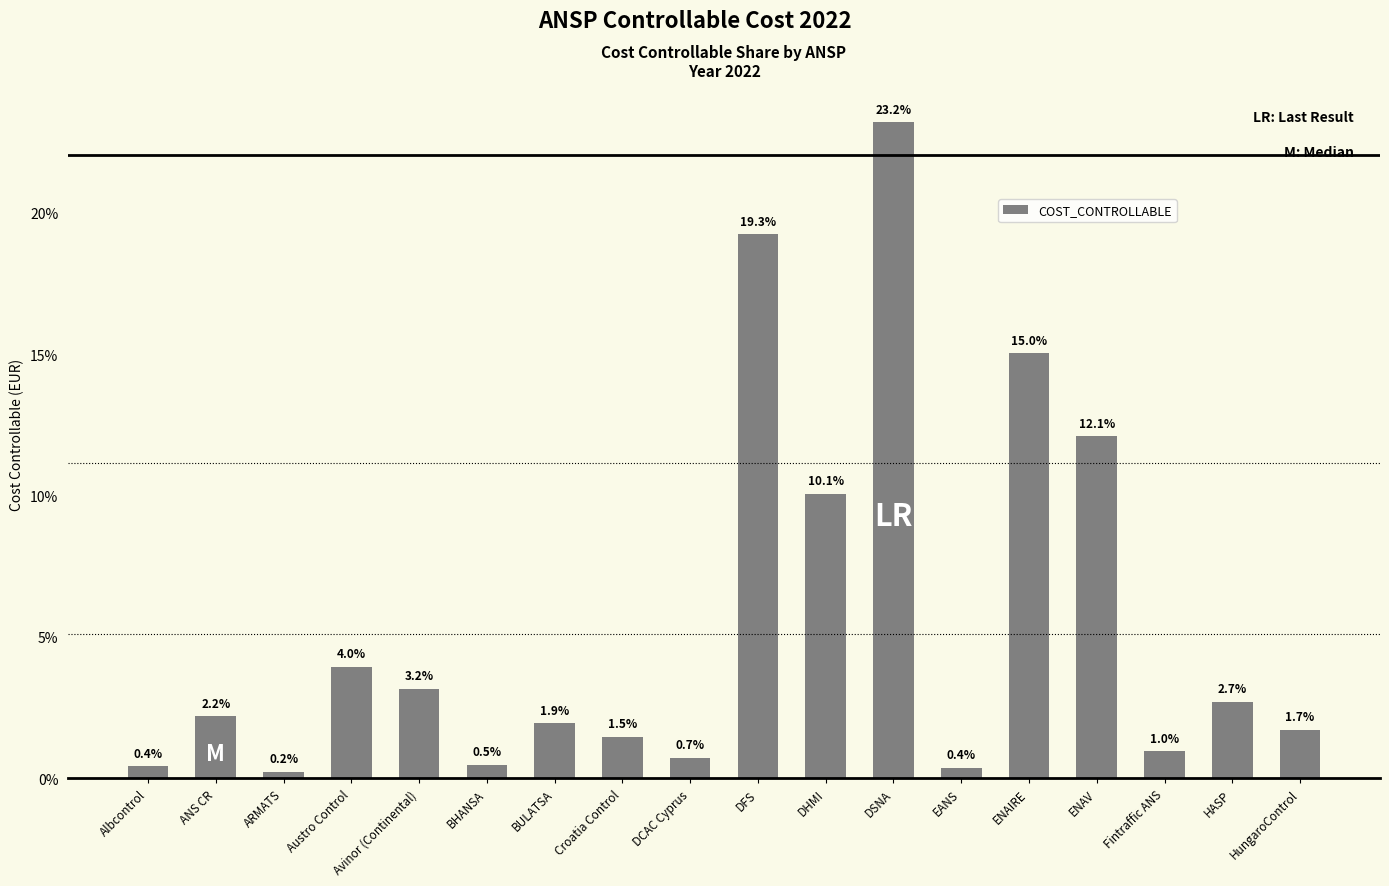

What position from the left is BHANSA?

6